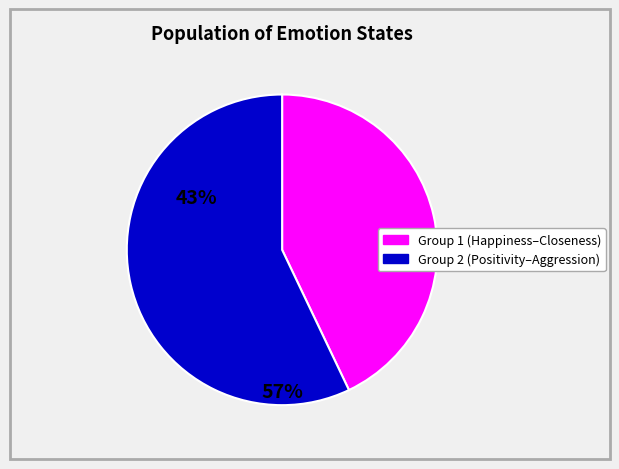

Is there a majority slice in this chart?

Yes